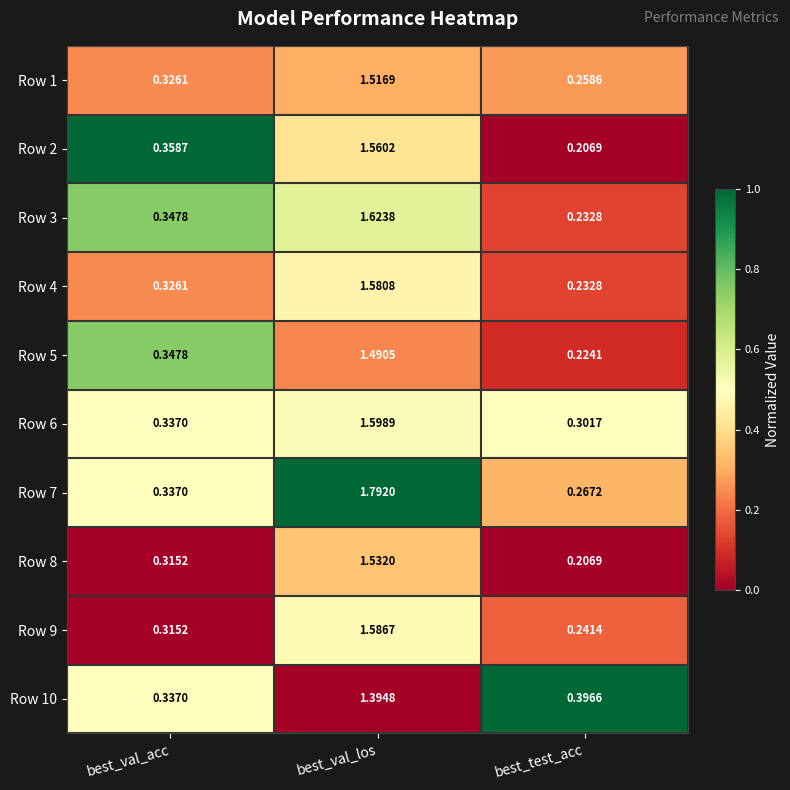

Rank the categories by Row 4 value from lowest to highest.

best_test_acc, best_val_acc, best_val_los